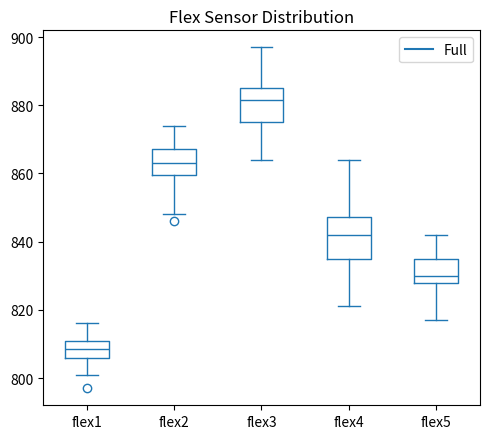

Where is the upper edge of the box for flex1 on the y-axis? The values are not printed on the chart, so give them approximately, as read against the axis.

812